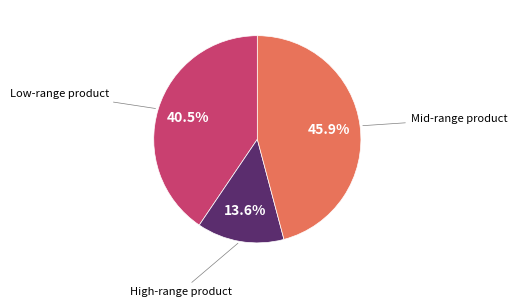

Count the number of slices in the pie.

3